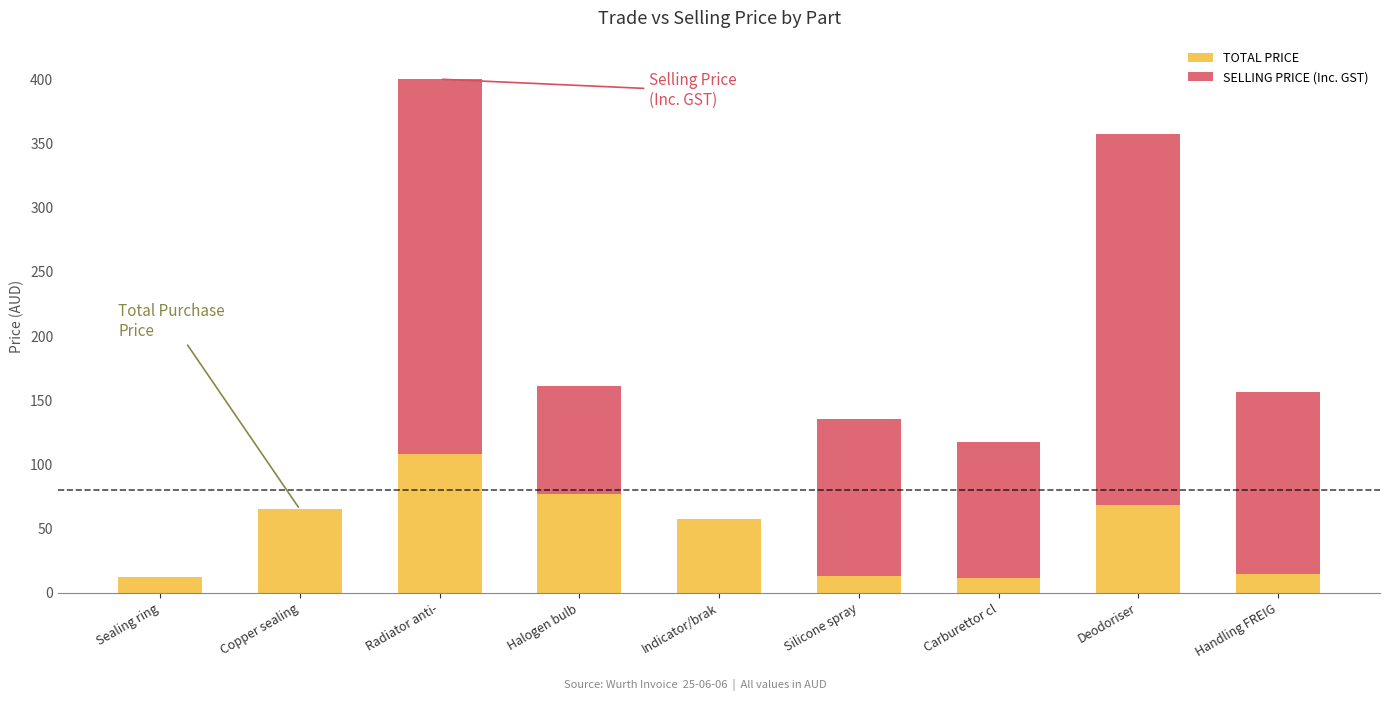

At which category is the sum across all series the highest?

Radiator anti-